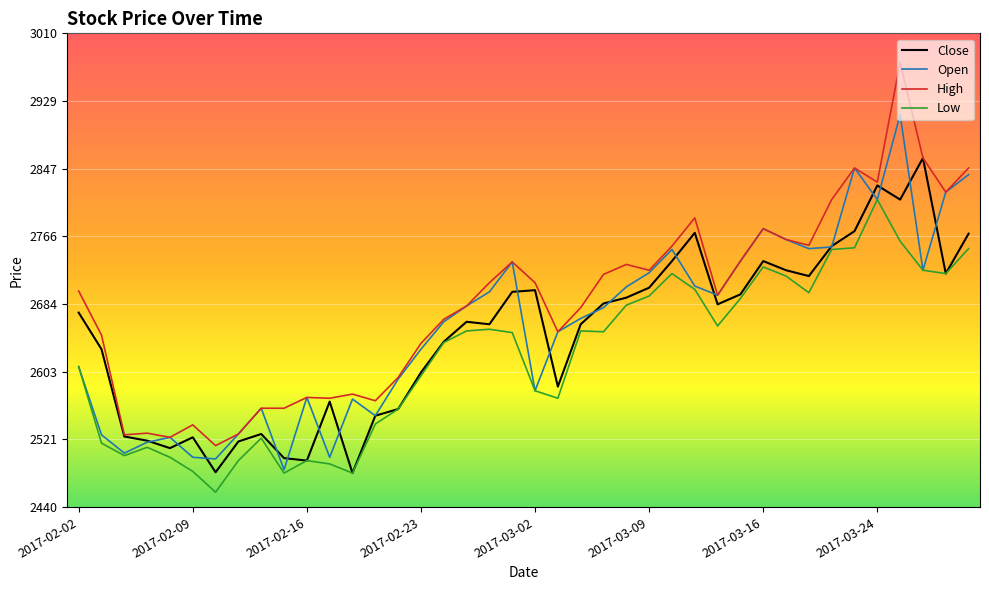

Which series has the largest range (max minus min)?

High